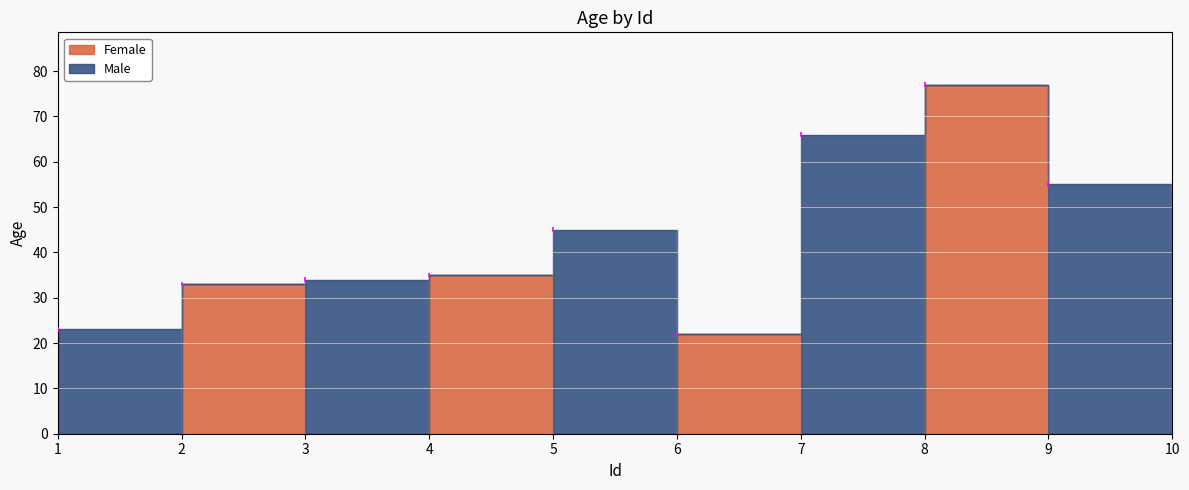

Between which two adjacent categories do Female and Male first intersect?

2 and 3